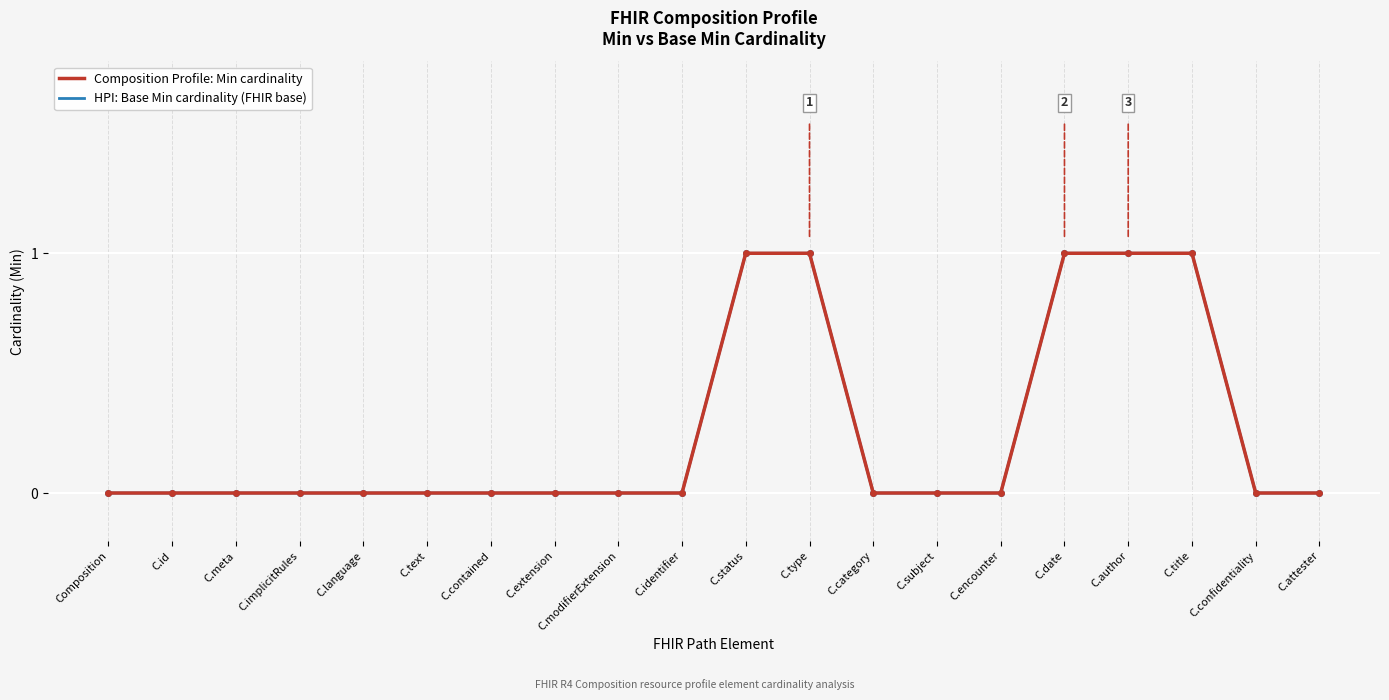

The value of Composition Profile: Min cardinality at C.language is 0. True or false?

True